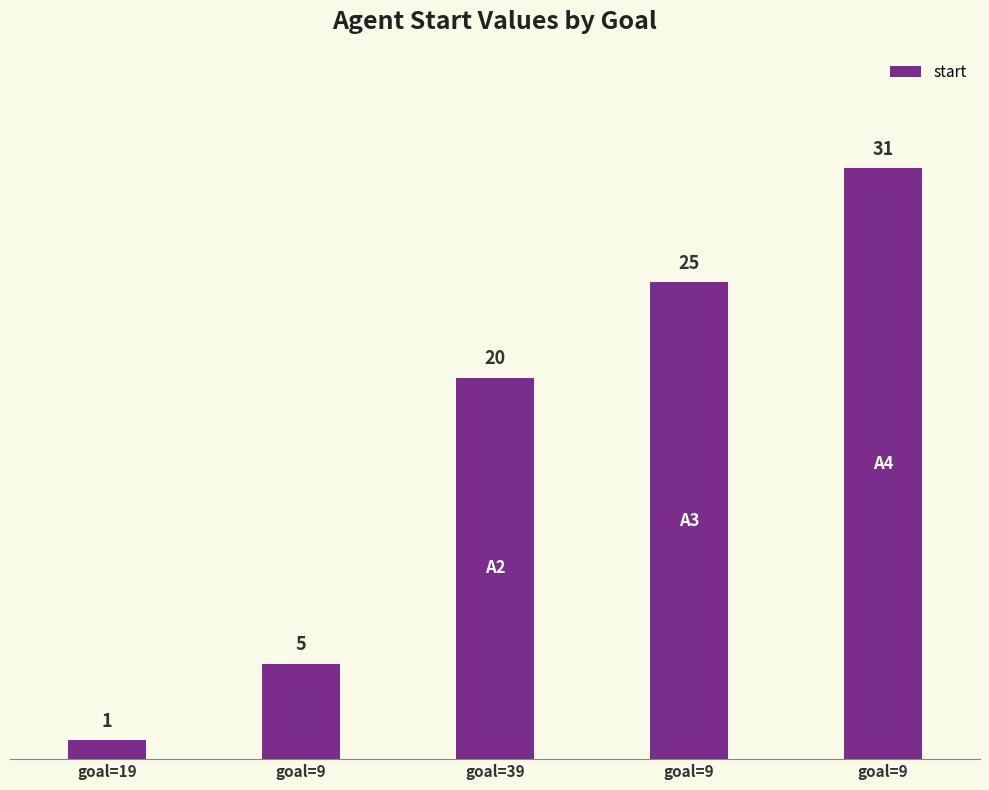

Read the value at goal=39.

20